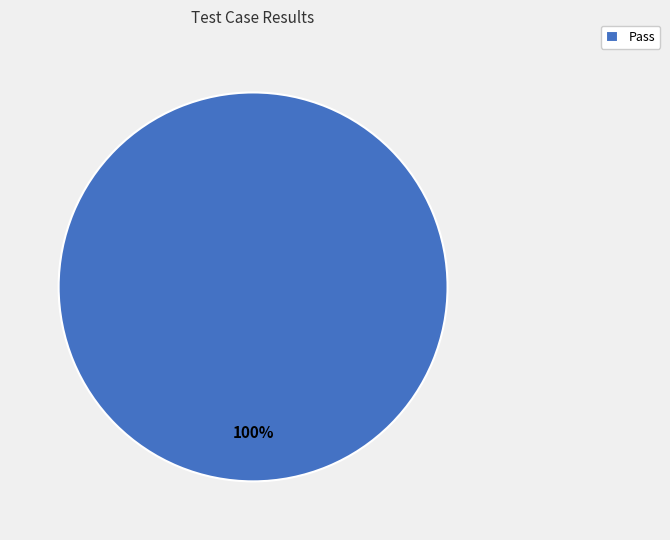

What is the majority slice?

Pass